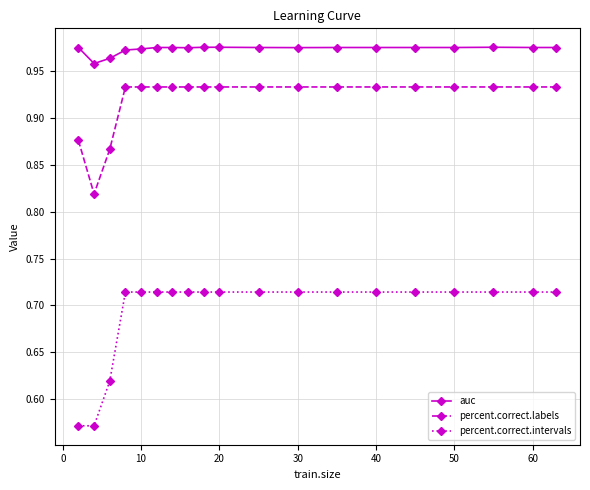

Which series has the largest total across all categories?

auc